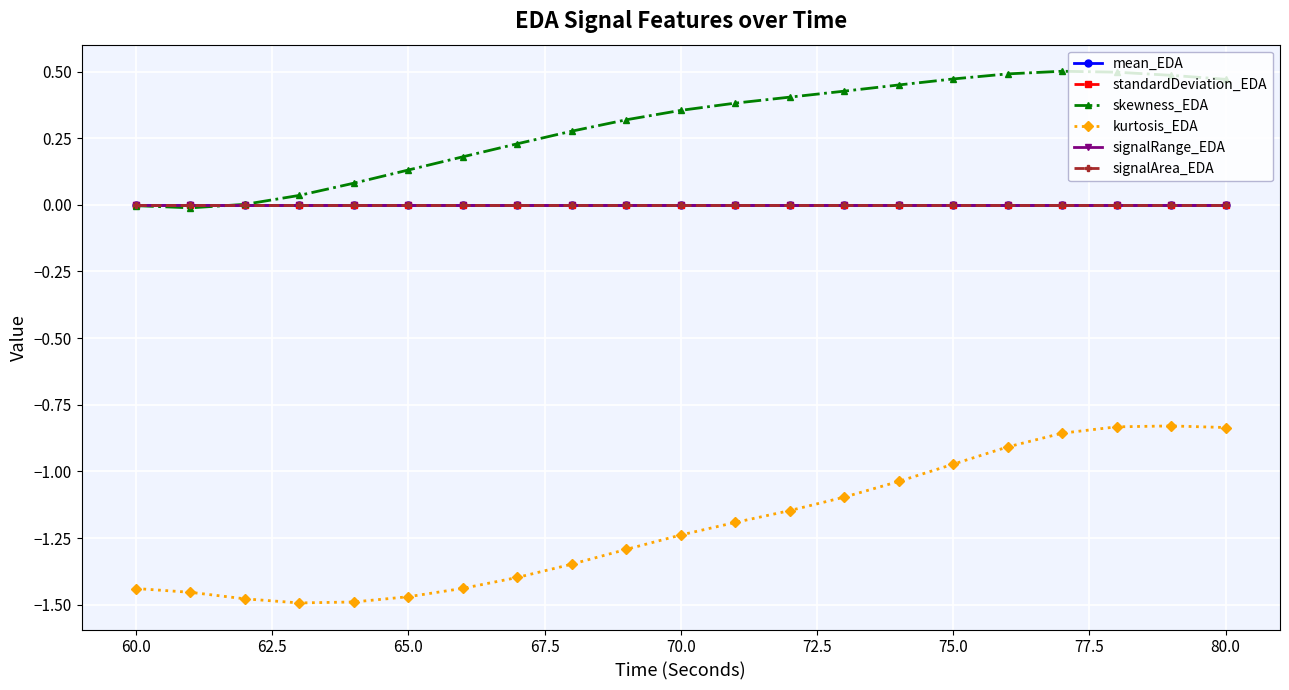

Which series has the largest total across all categories?

skewness_EDA